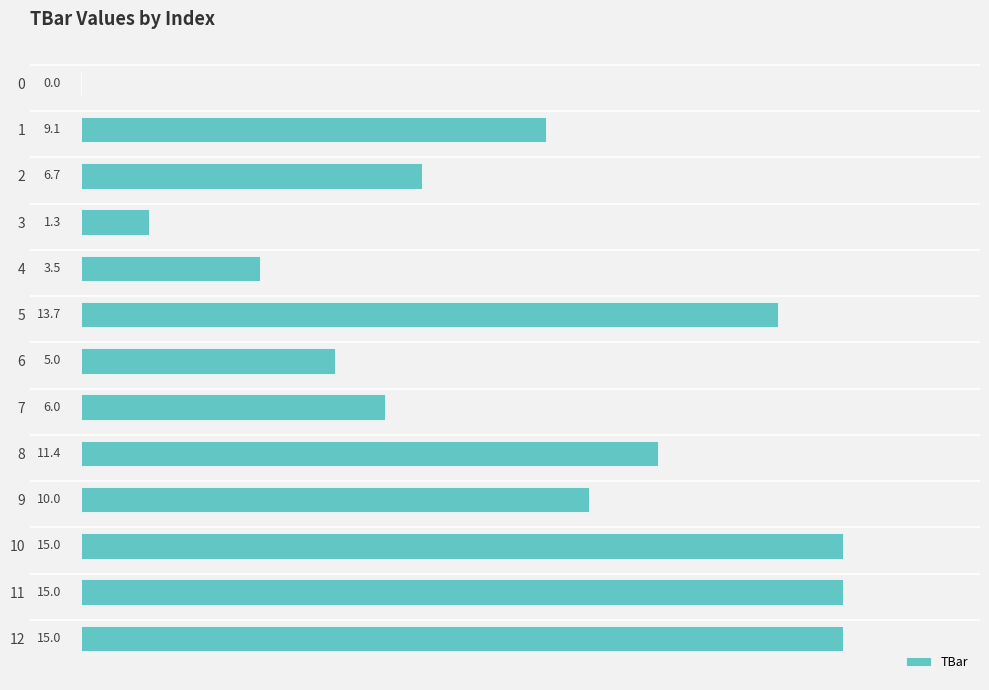

Reading top to bottom, list all the values displayed in this chart.

0=0.0	1=9.1	2=6.7	3=1.3	4=3.5	5=13.7	6=5.0	7=6.0	8=11.4	9=10.0	10=15.0	11=15.0	12=15.0